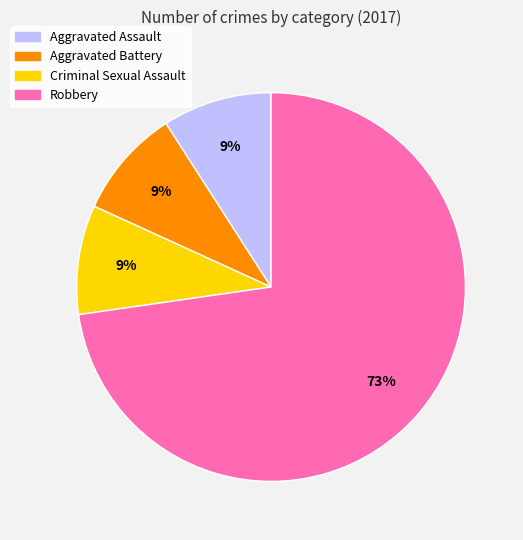

What is the majority slice?

Robbery